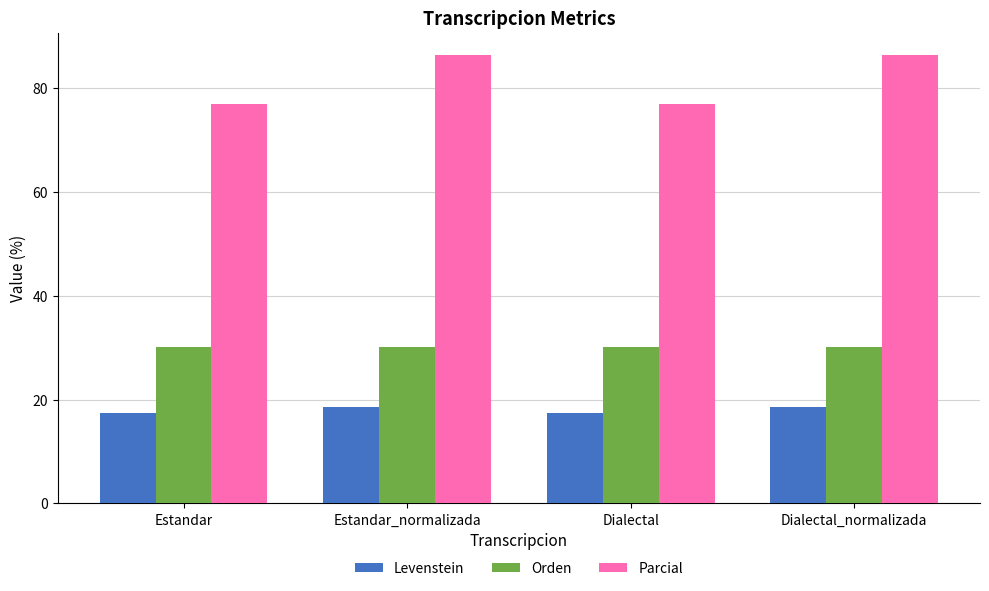

What are all the series names shown in the legend?

Levenstein, Orden, Parcial